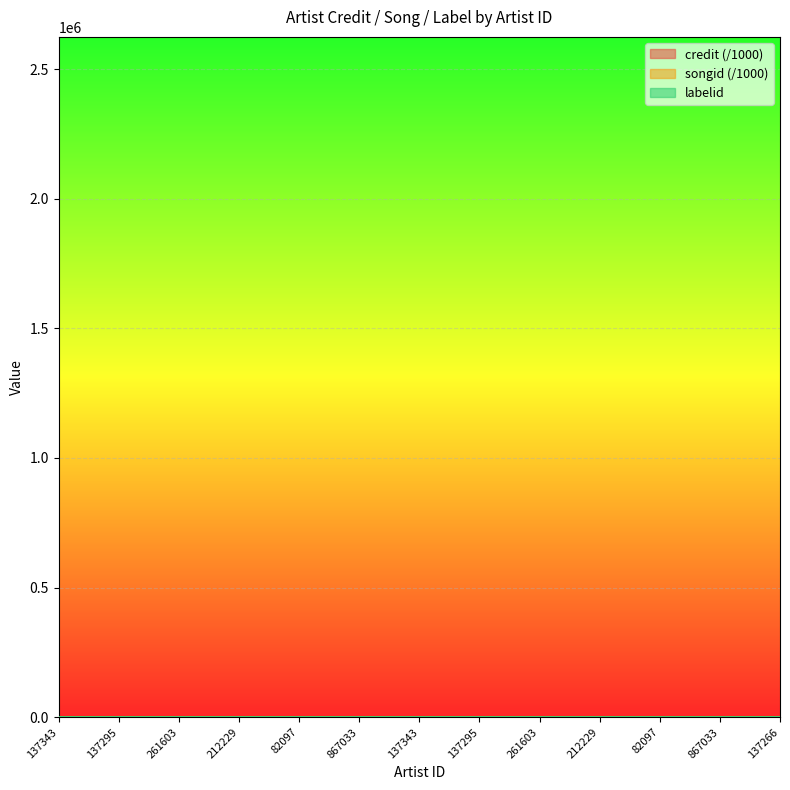

Reading right to left, list all the values displayed in this chart.

credit: 2499.1	2499.1	2499.1	2499.1	2499.1	2499.1	2499.1	2499.1	2499.1	2499.1	2499.1	2499.1	2499.1
songid: 2228.6	2228.6	2228.6	2228.6	2228.6	2228.6	2228.6	2228.6	2228.6	2228.6	2228.6	2228.6	2228.6